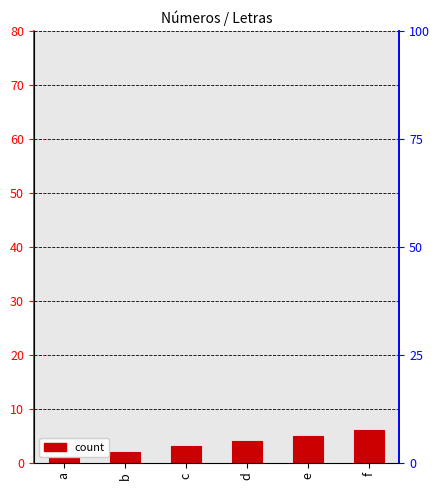

How many values are below 4?

3